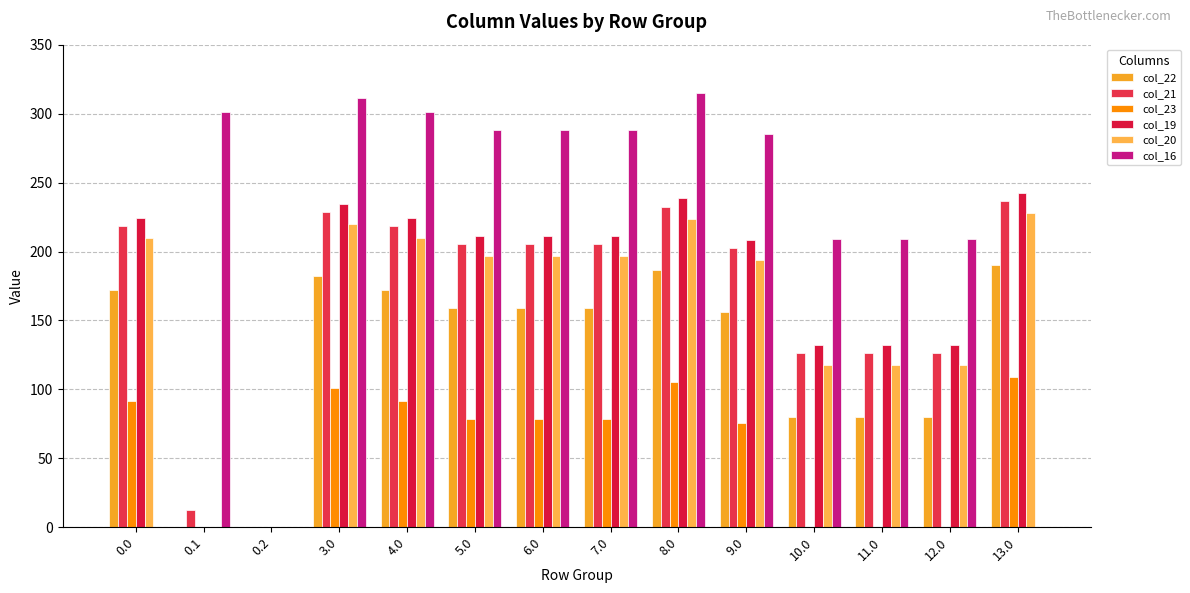

How many categories are shown in the chart?

14